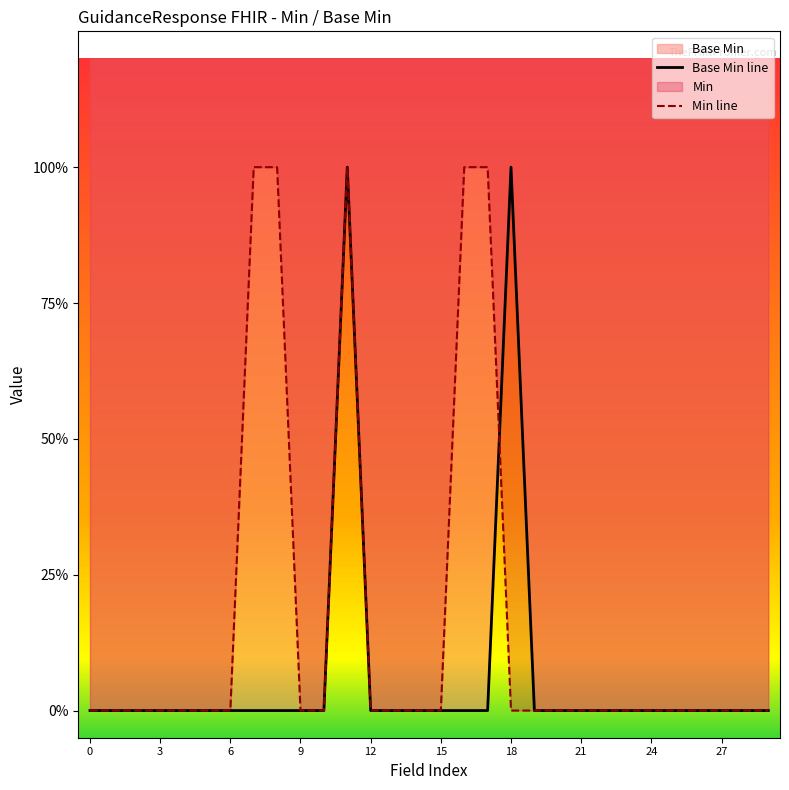

At which category does Base Min line reach its first local peak?

11